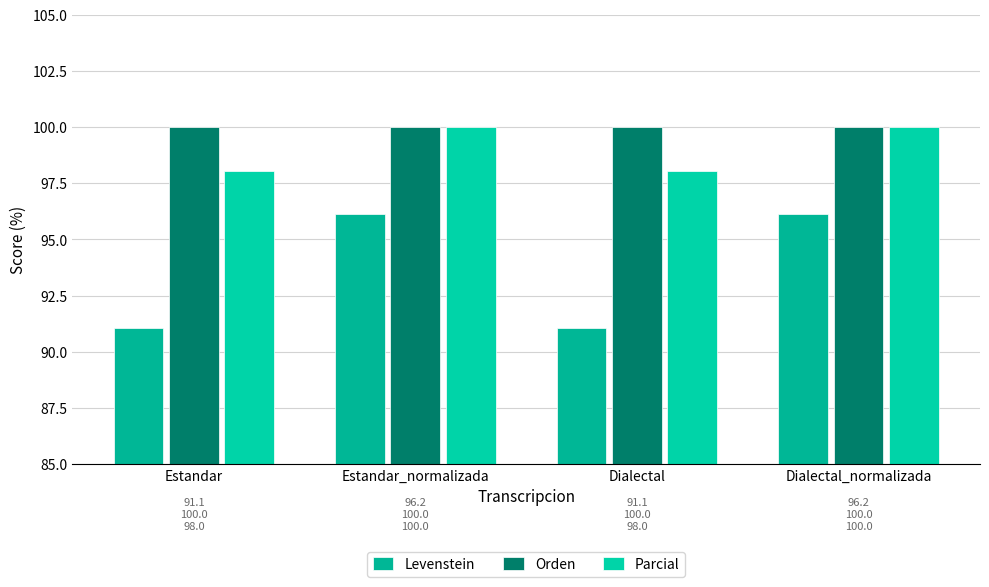

Which series has the largest total across all categories?

Orden